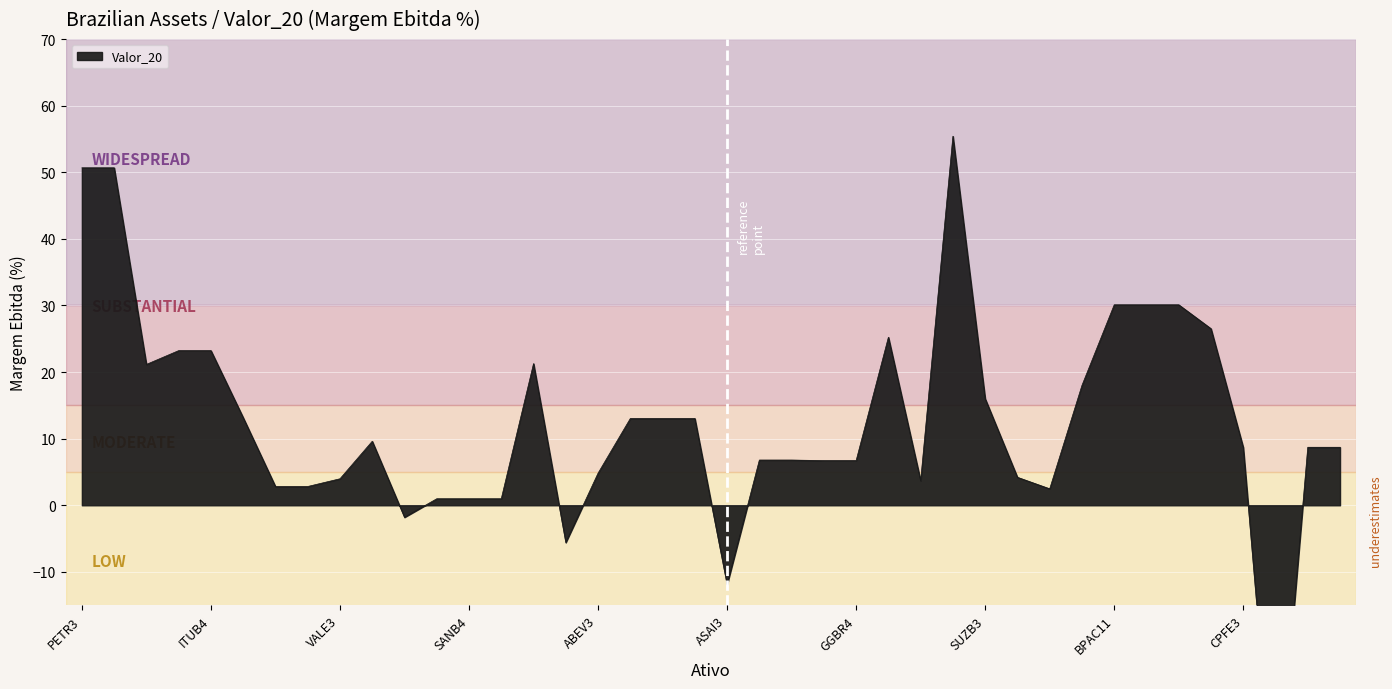

What is the sum of all values?

497.2